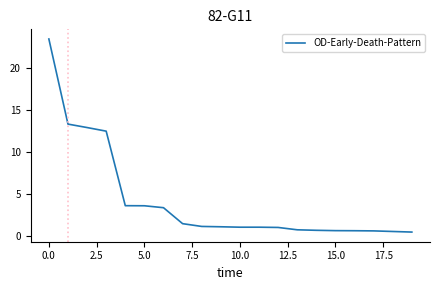

What is the maximum value shown in the chart?

23.5